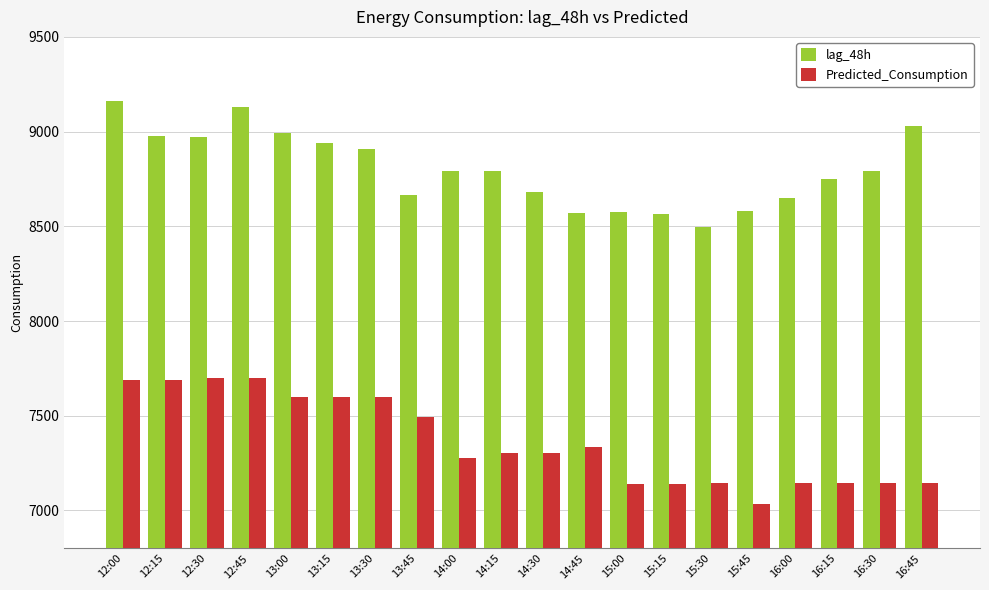

Rank the series by their average value, from lowest to highest.

Predicted_Consumption, lag_48h